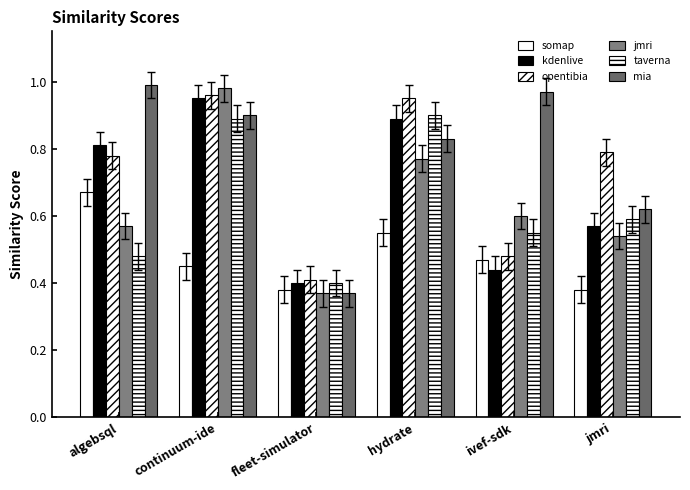

Which series changed the most between hydrate and jmri?

kdenlive